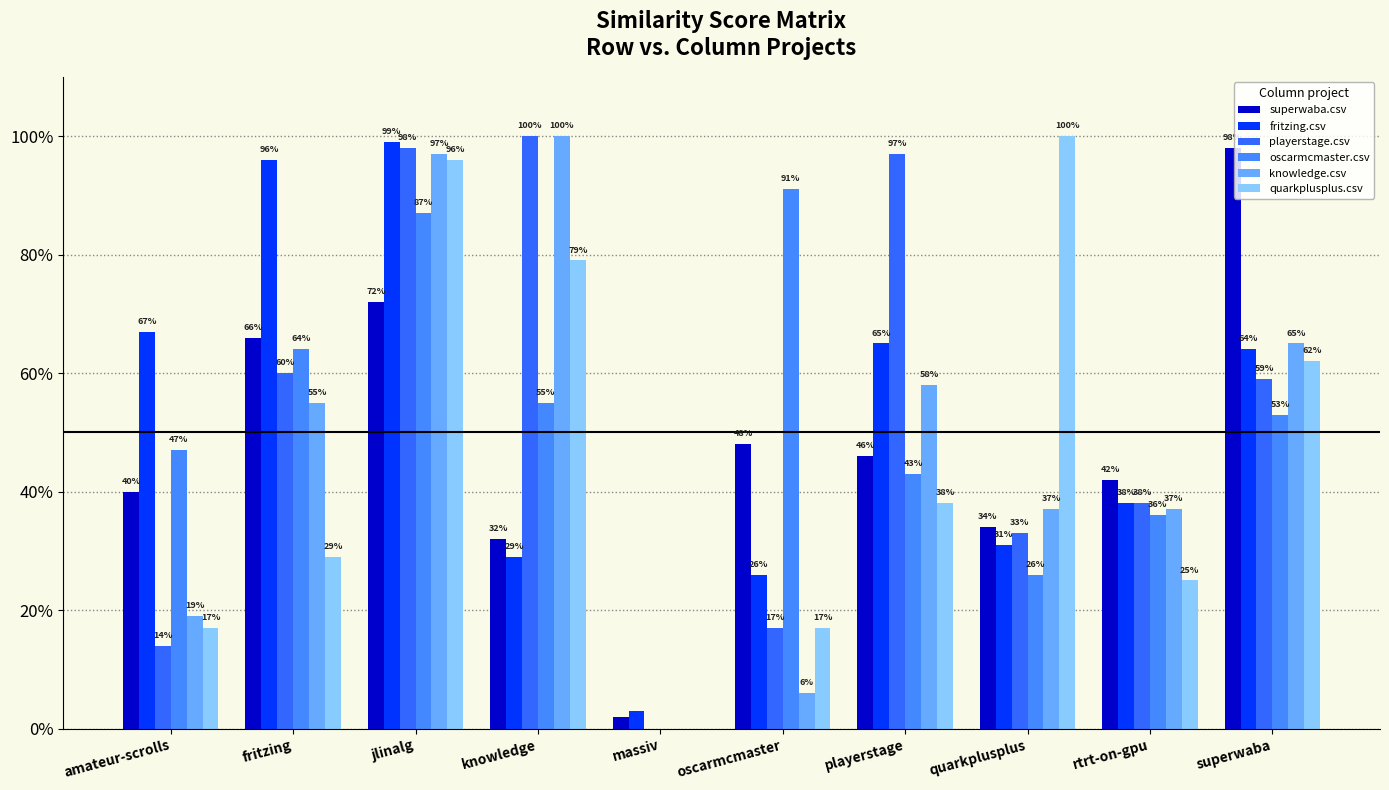

What is the sum of the oscarmcmaster.csv values at oscarmcmaster and rtrt-on-gpu?

1.3